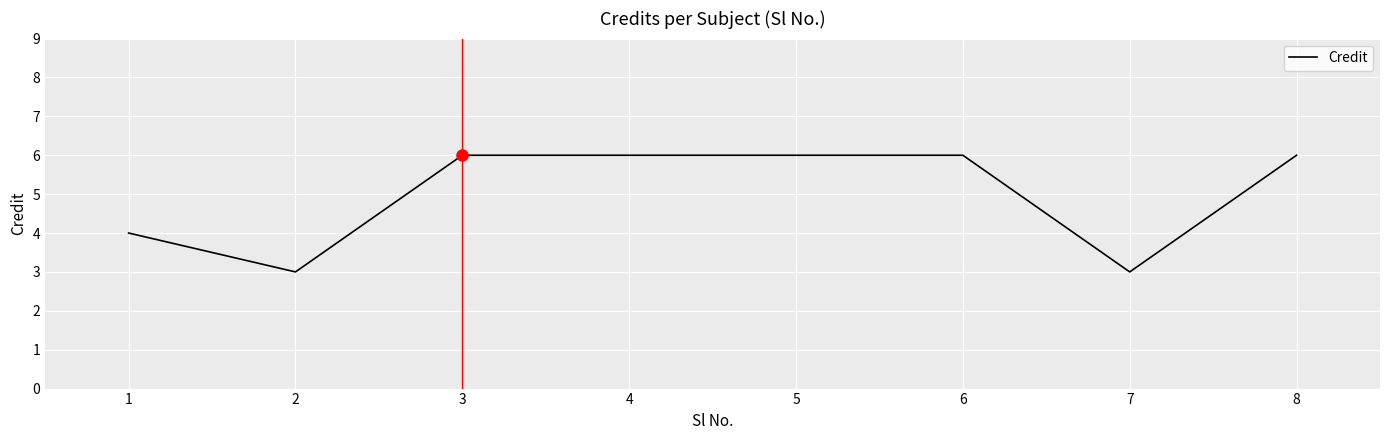

The chart shows a value of 6 at 8. True or false?

True